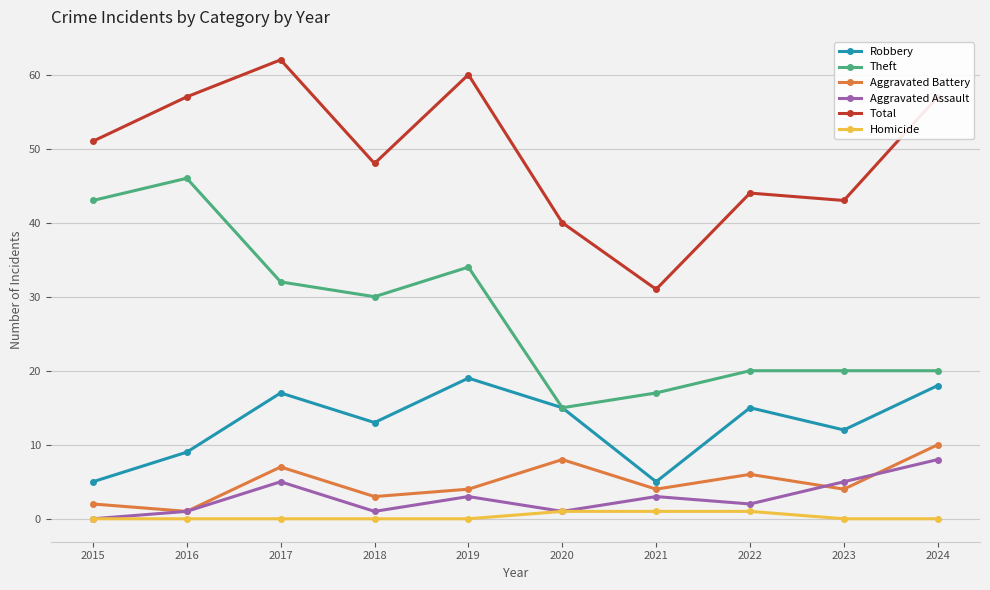

How many lines are shown in the chart?

6